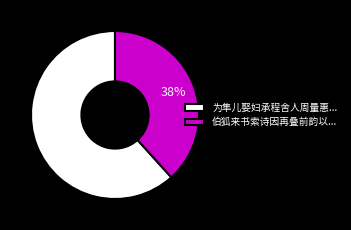

How many segments does this pie chart have?

2